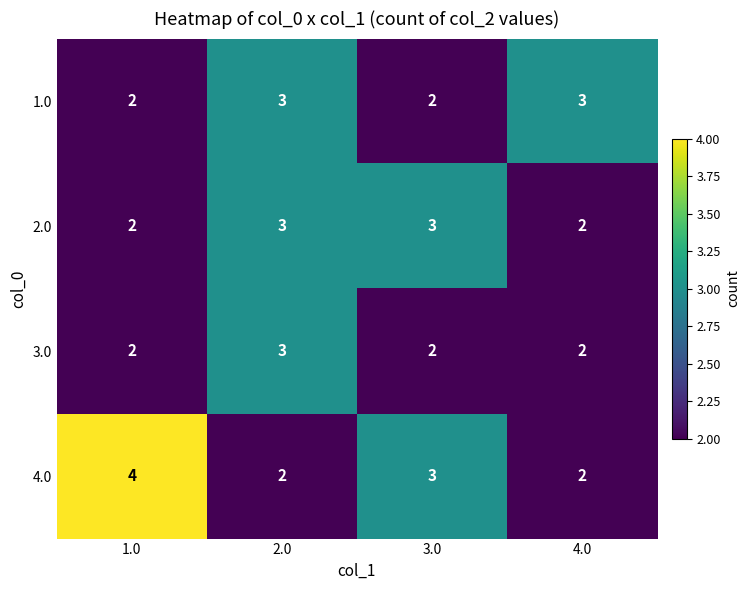

Which label corresponds to the largest value in the chart?

1.0